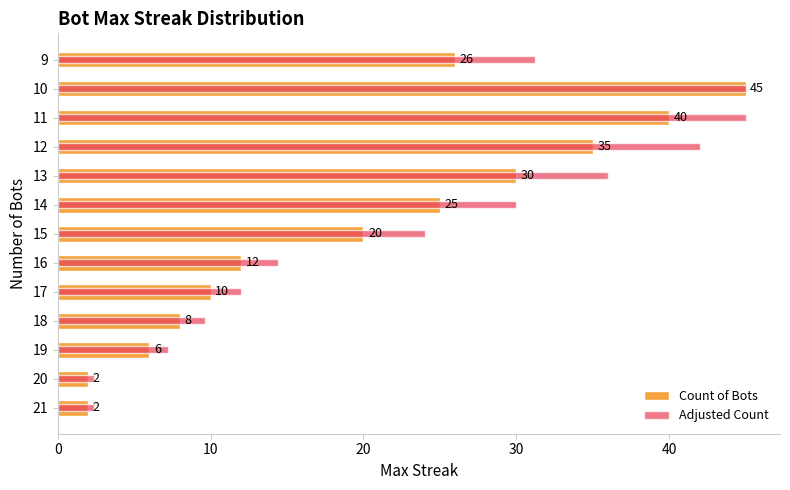

What is the difference between the Count of Bots values at 10 and 11?

5.0